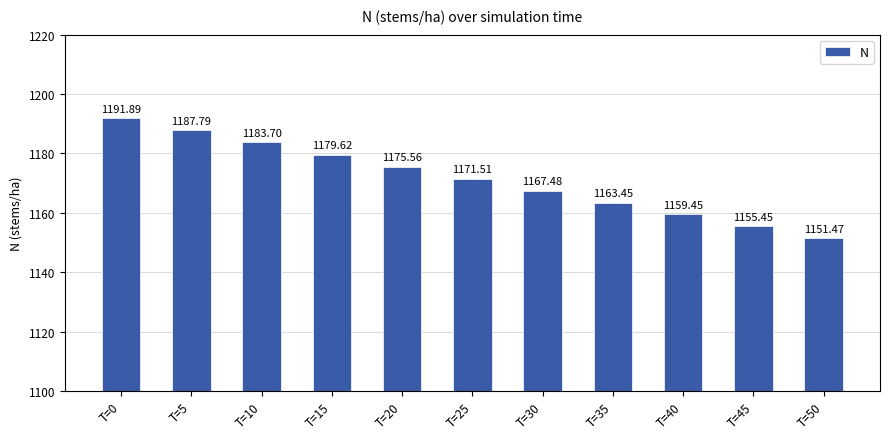

The chart shows a value of 551.6 at T=5. True or false?

False